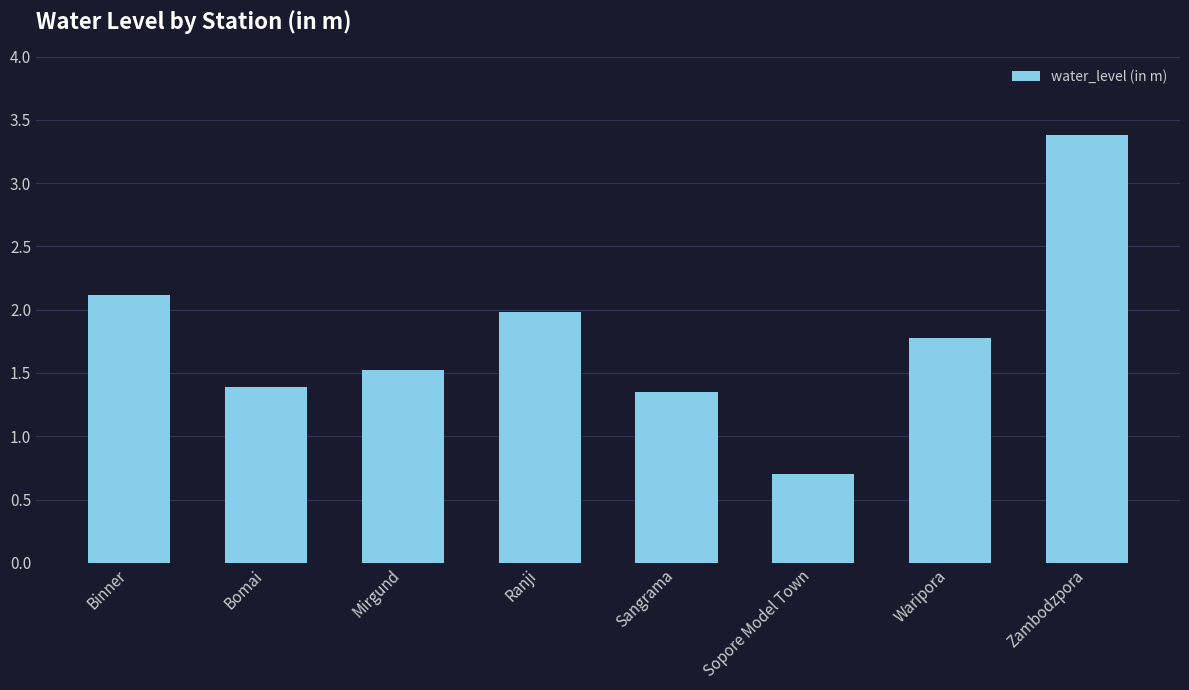

At which category does the chart reach its peak across all series?

Zambodzpora